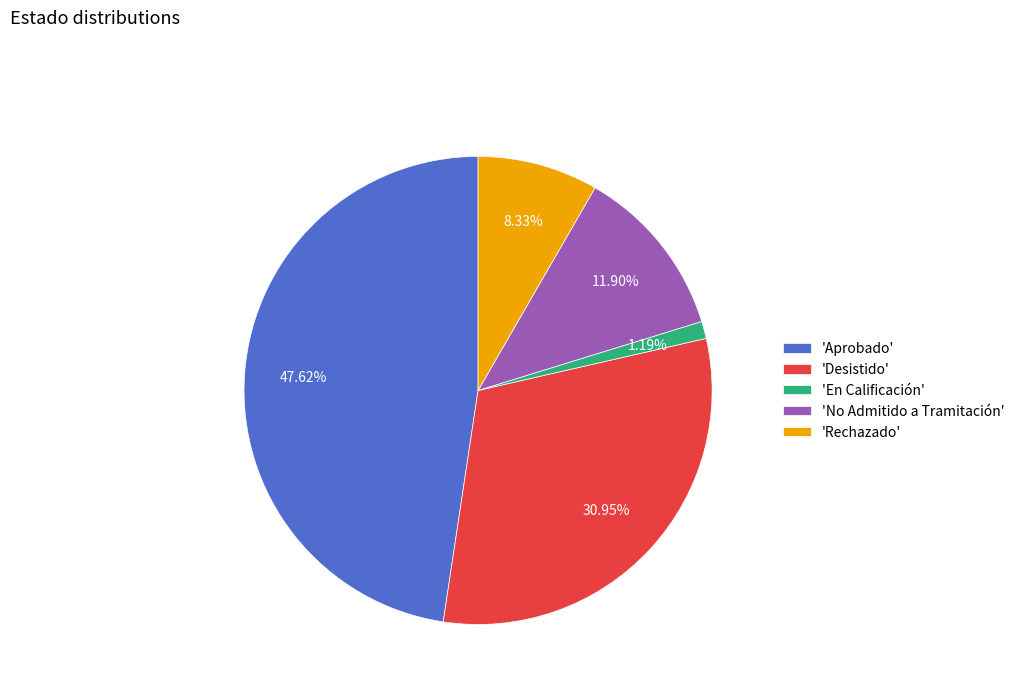

What is the smallest slice in the pie chart?

'En Calificación'